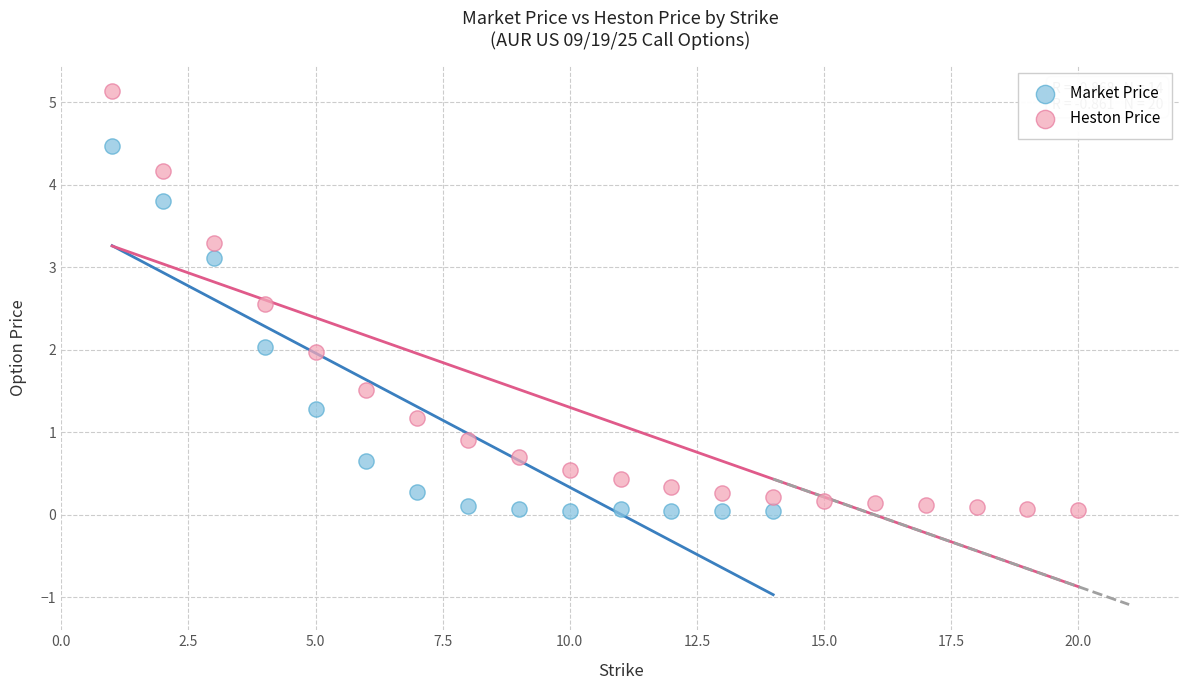

Which series contains the highest Y value?

Heston Price